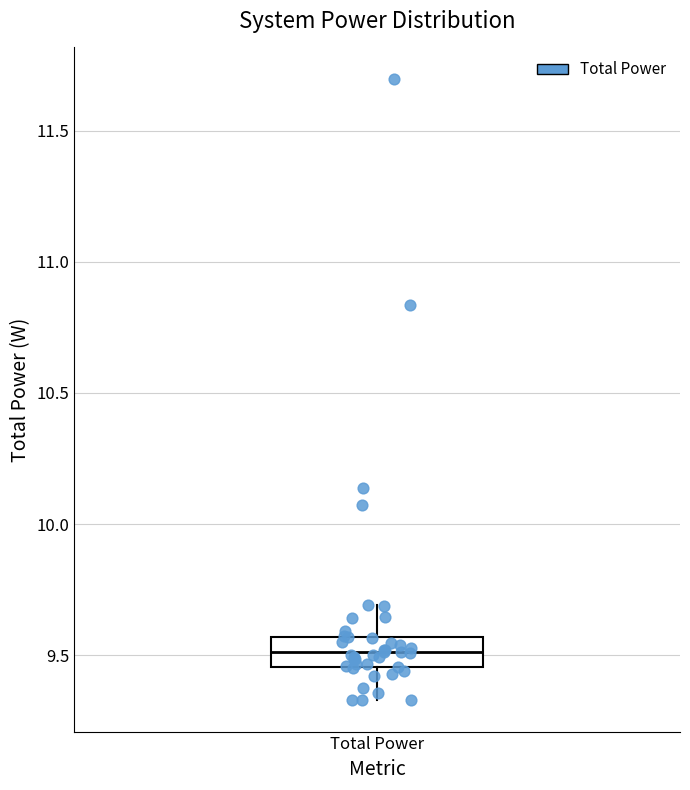

Read this box plot against the y-axis: the position of the median line, the range covered by the box, and the ends of both whiskers. The values are not printed on the chart, so give them approximately, as read against the axis.

median 9.50, box 9.45 to 9.55, whiskers 9.35 to 9.70